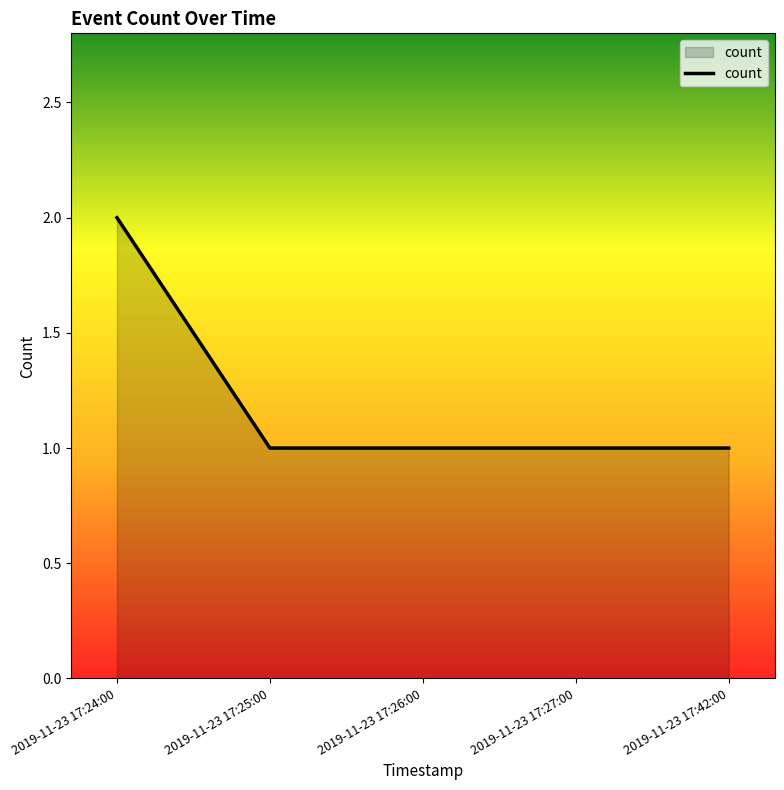

What is the difference between the values at 2019-11-23 17:24:00 and 2019-11-23 17:42:00?

1